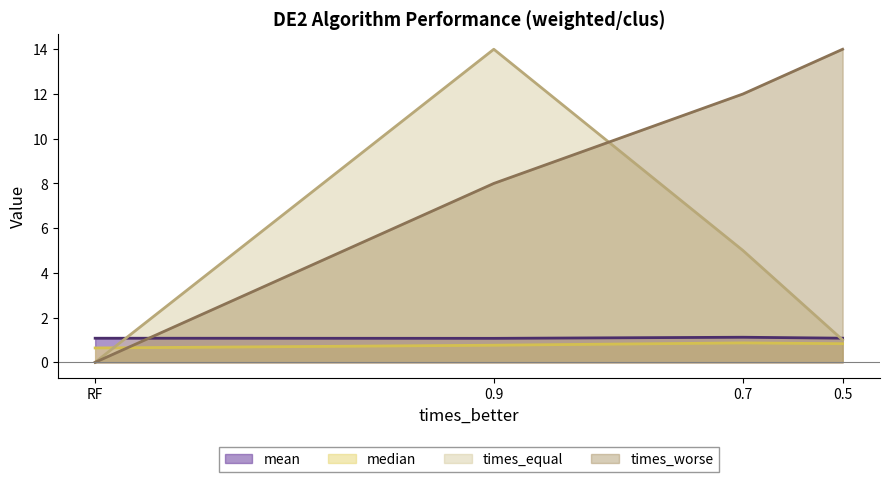

How many times do median and times_worse cross each other?

1